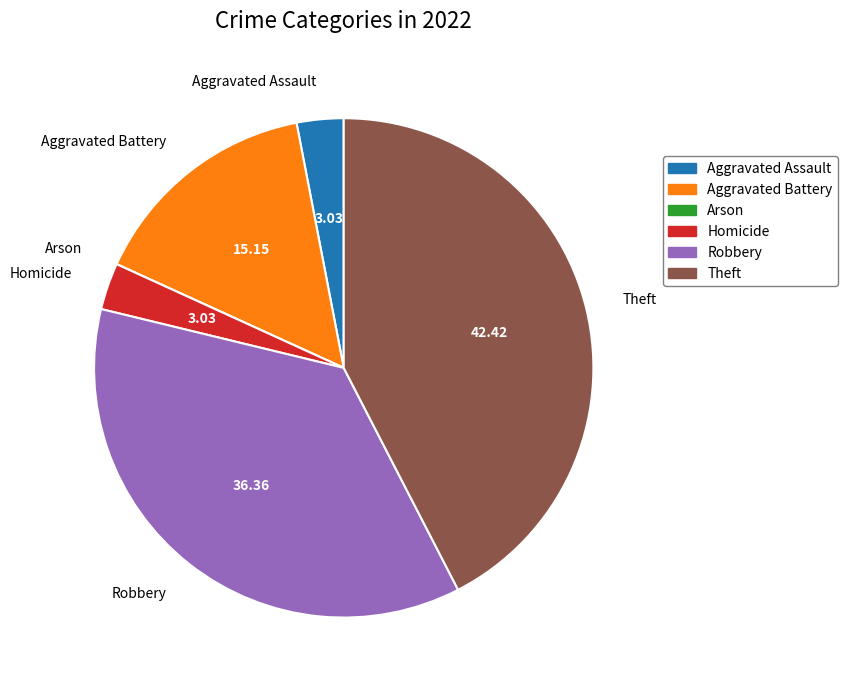

Does Arson account for over 50% of the chart?

No